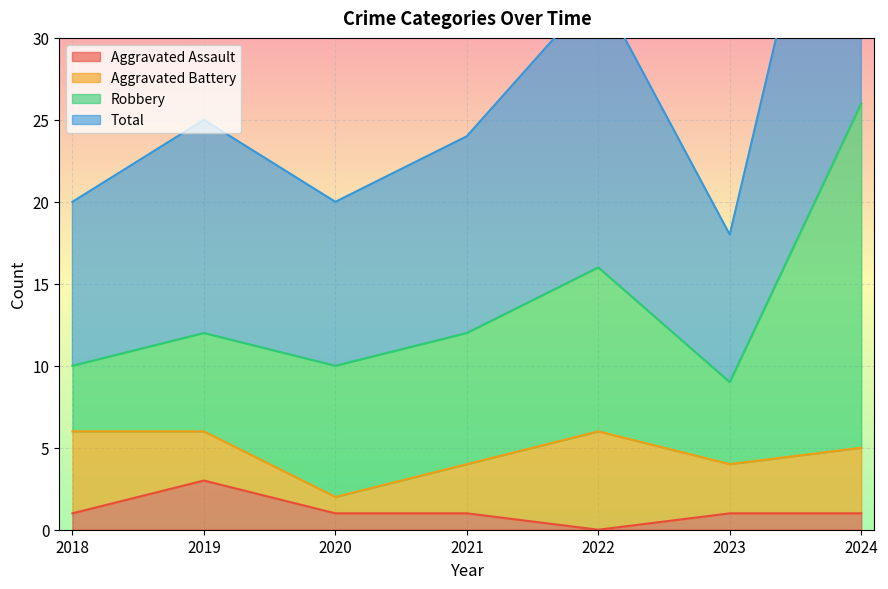

True or false: Aggravated Assault has more than 1 points higher than both neighbors.

False